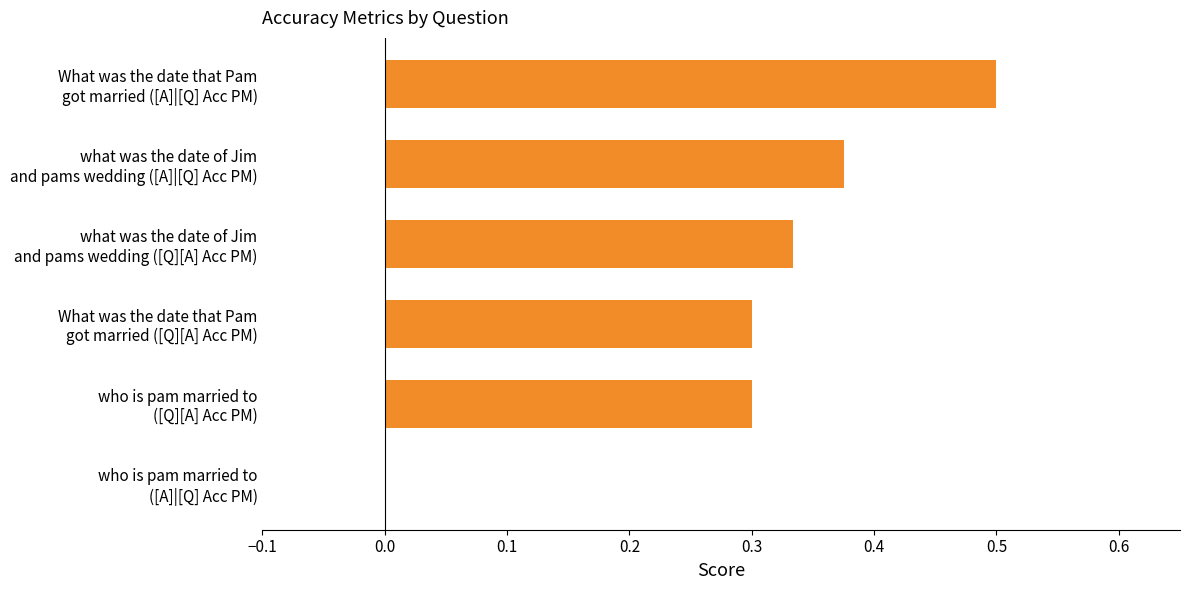

What is the maximum value shown in the chart?

0.5